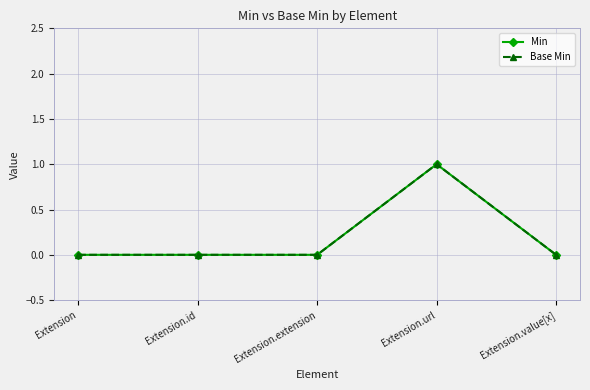

Is this an area chart (filled region under the line)?

No